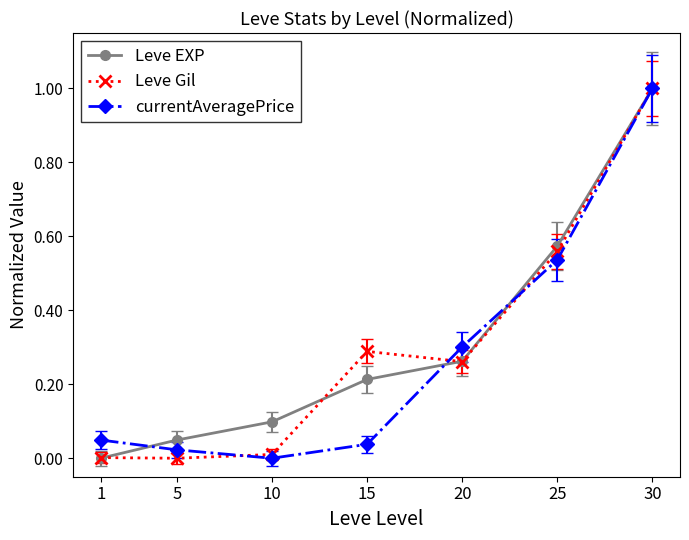

At which category is the sum across all series the highest?

30